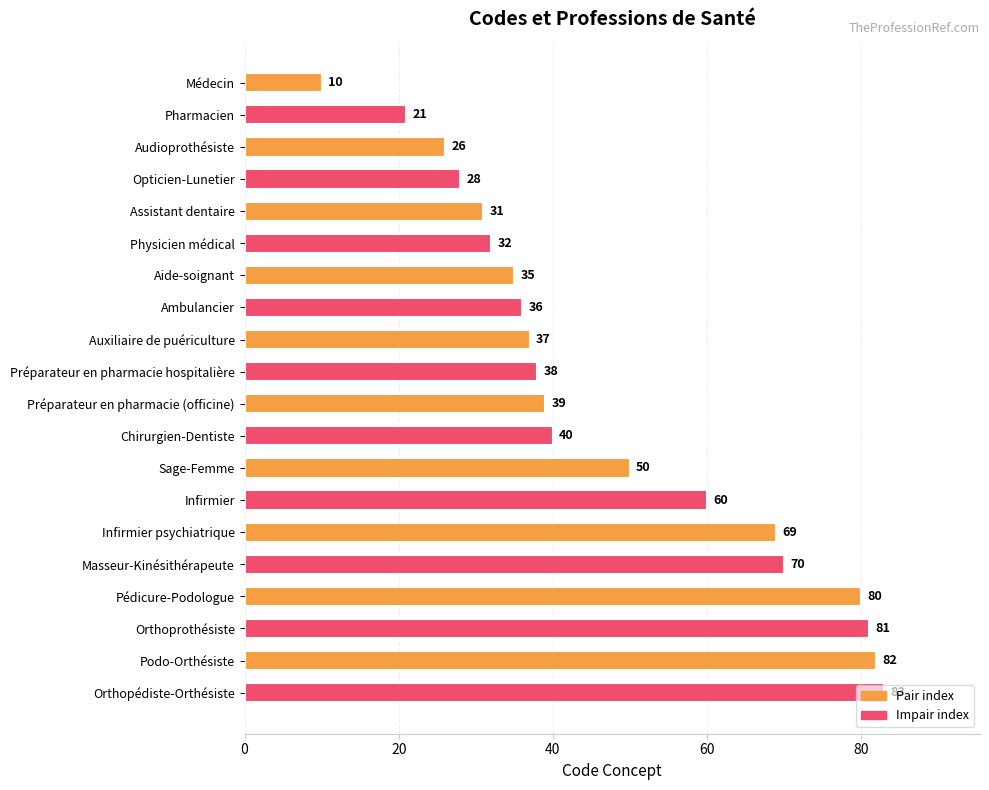

How many distinct data groups are displayed?

1